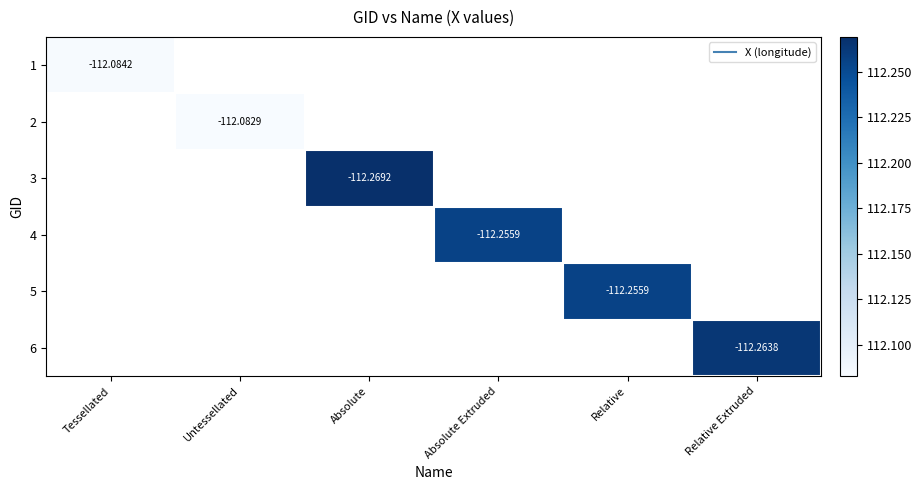

The value of 2 at Untessellated is 75.7. True or false?

False